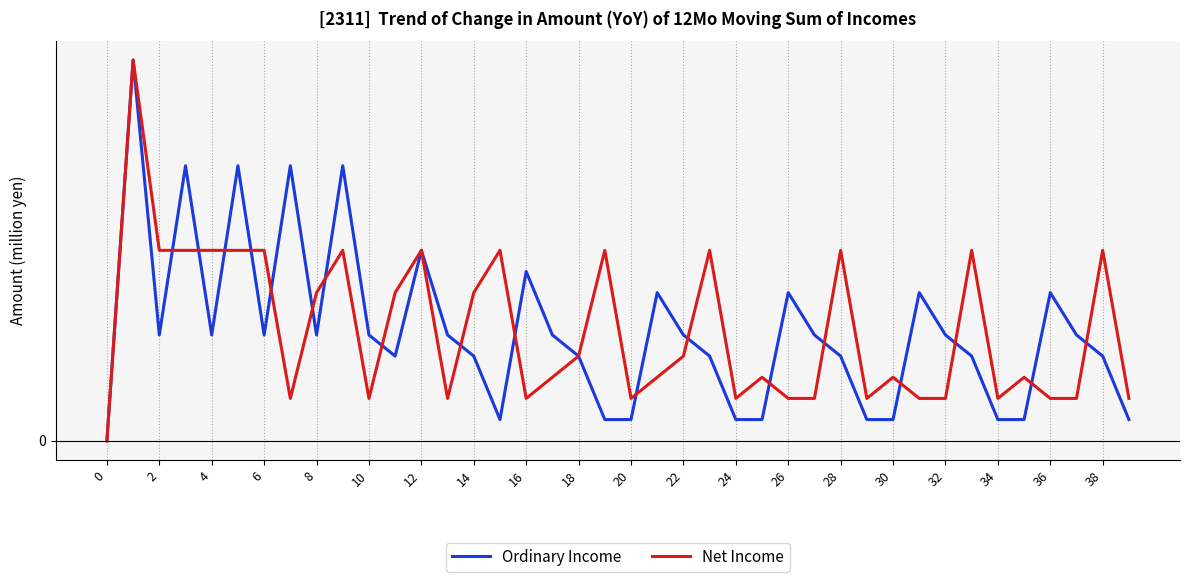

List the series in order of their peak value, lowest first.

Ordinary Income, Net Income